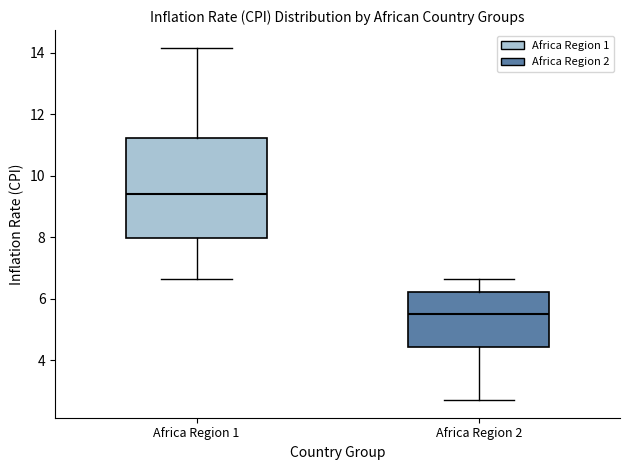

Reading left to right, read every box against the y-axis: the position of its median line, the range the box covers, and the ends of its whiskers. The values are not printed on the chart, so give them approximately, as read against the axis.

Africa Region 1: median 9.4, box 8.0 to 11.2, whiskers 6.6 to 14.2
Africa Region 2: median 5.4, box 4.4 to 6.2, whiskers 2.8 to 6.6